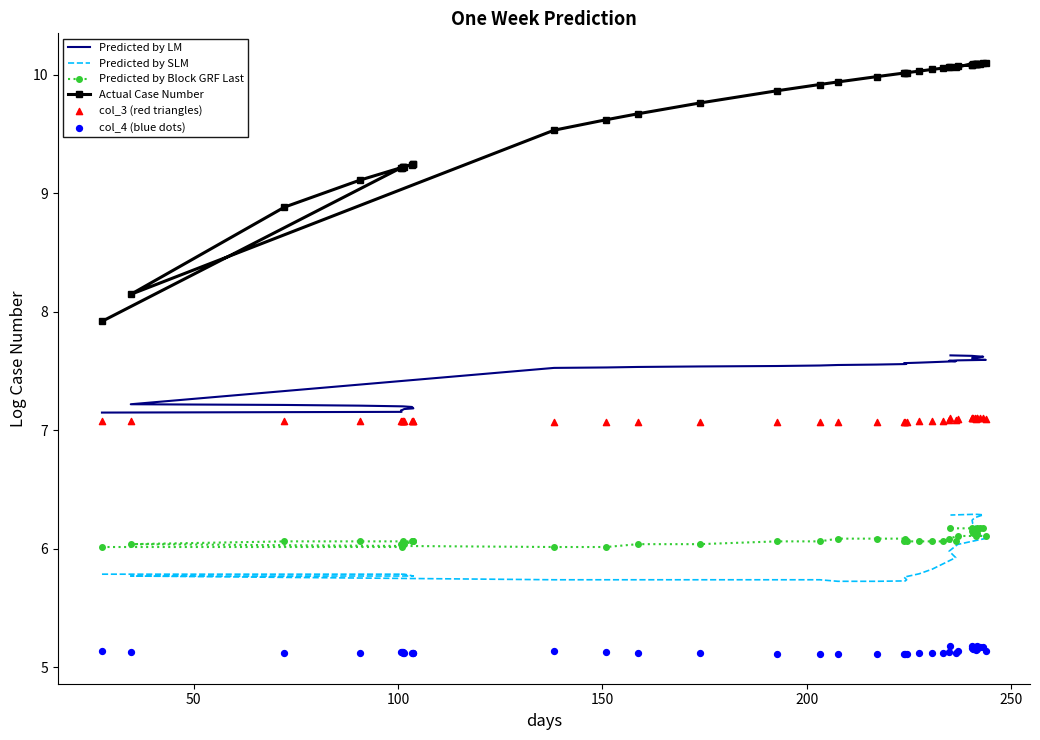

Which series reaches the minimum Y coordinate?

col_4 (blue dots)